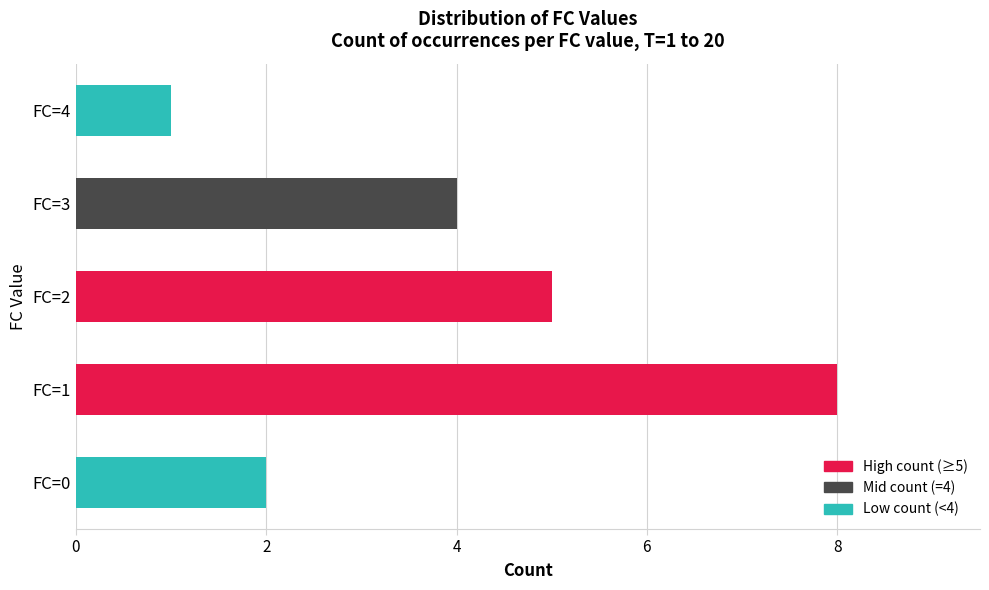

Does the chart contain any negative values?

No